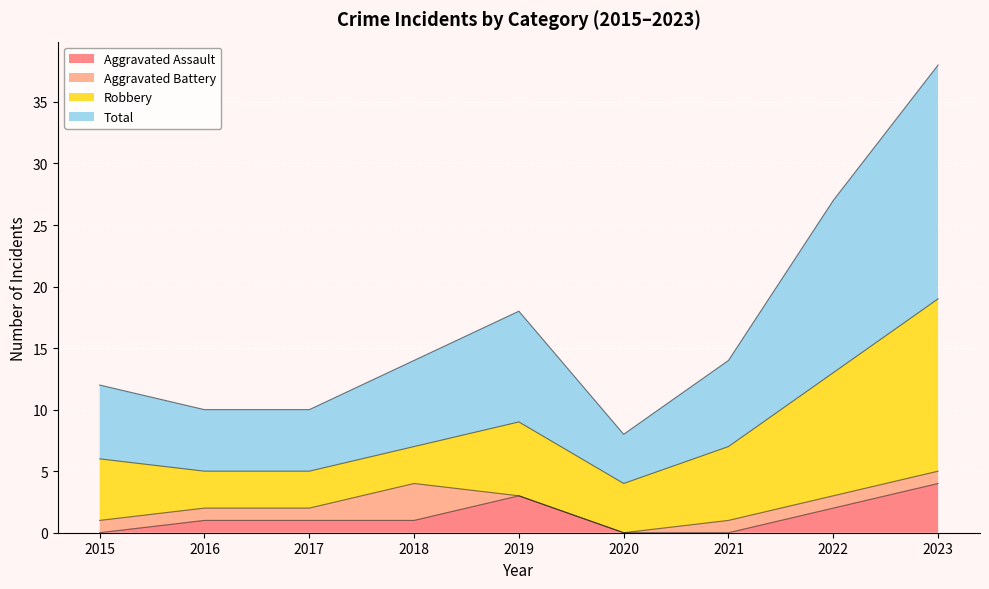

What are all the series names shown in the legend?

Aggravated Assault, Aggravated Battery, Robbery, Total